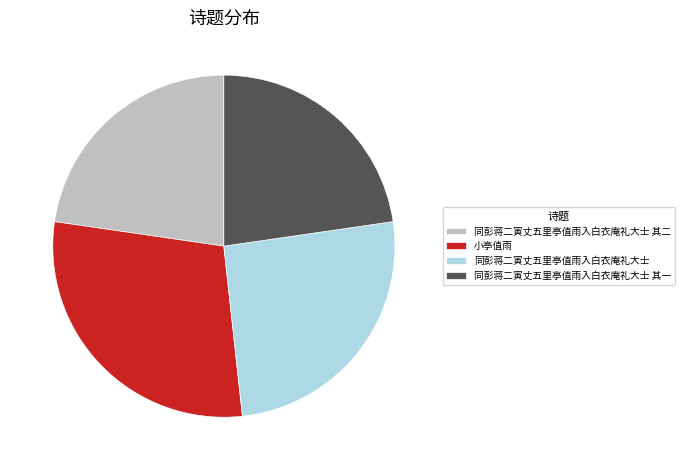

Combined, do 小亭值雨 and 同彭蒋二寅丈五里亭值雨入白衣庵礼大士 account for over 50%?

Yes